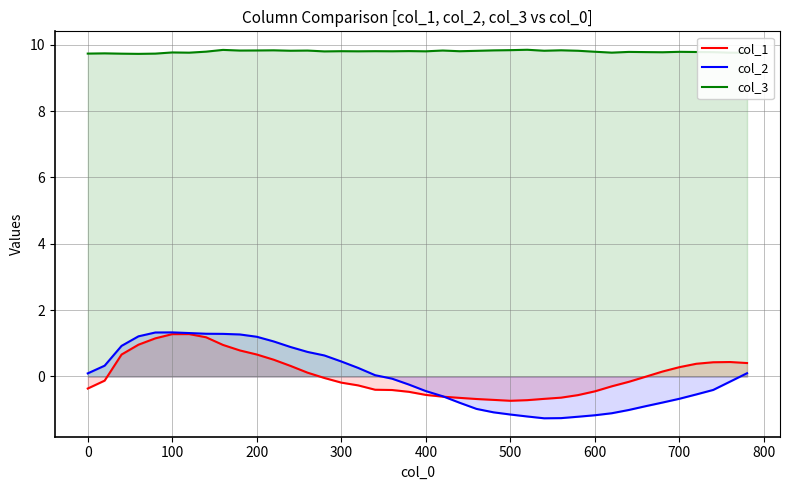

How many interior local peaks does the col_2 series have?

1